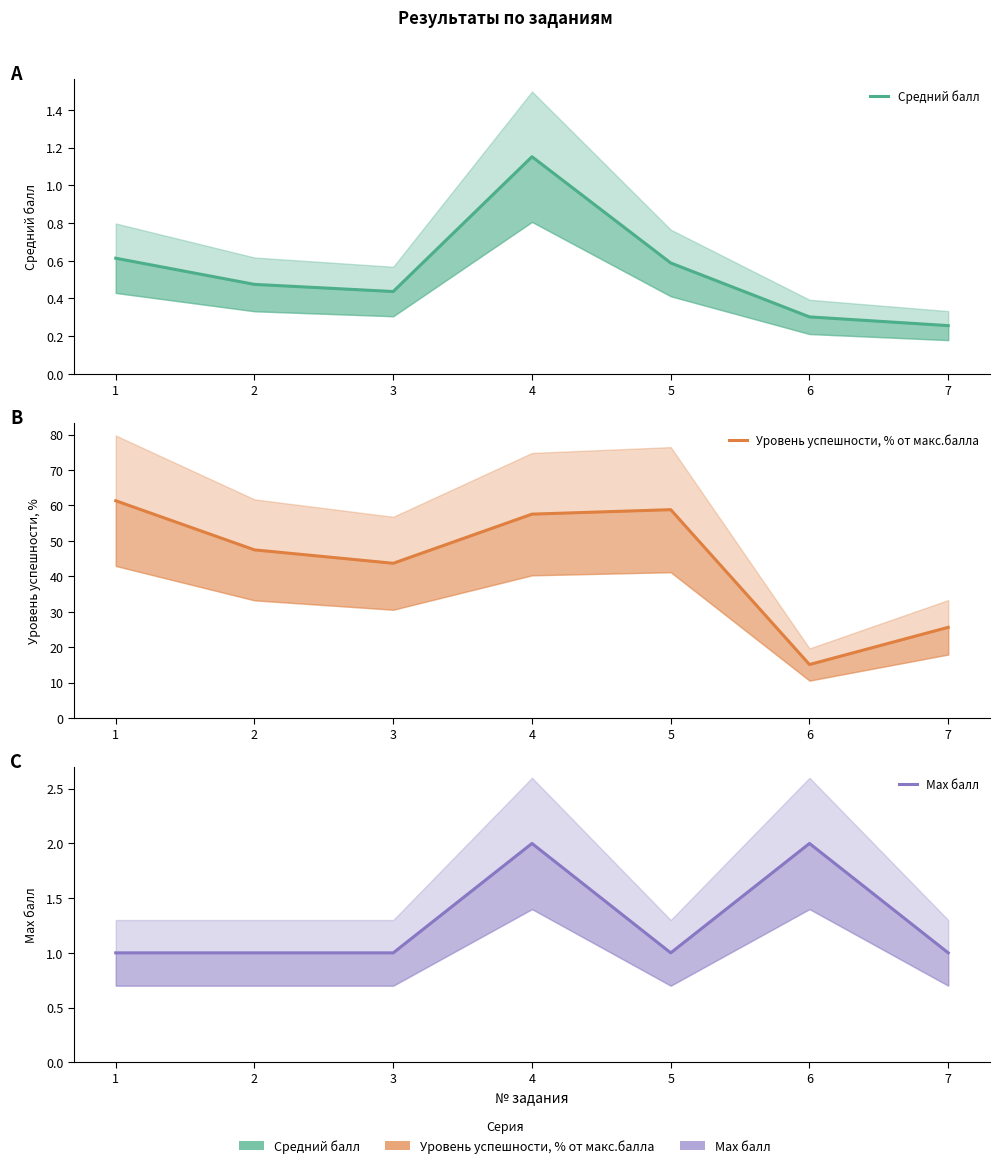

Which category has the lowest value in the Уровень успешности, % от макс.балла series?

6